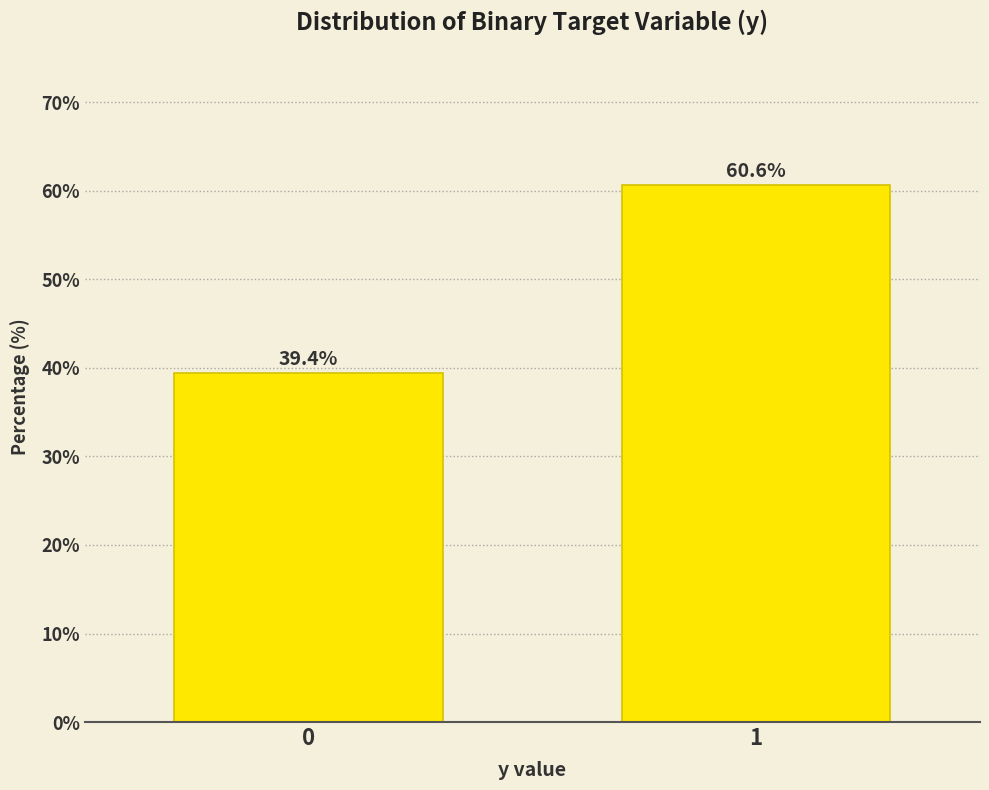

Reading right to left, what are all the values shown in this chart?

60.6	39.4